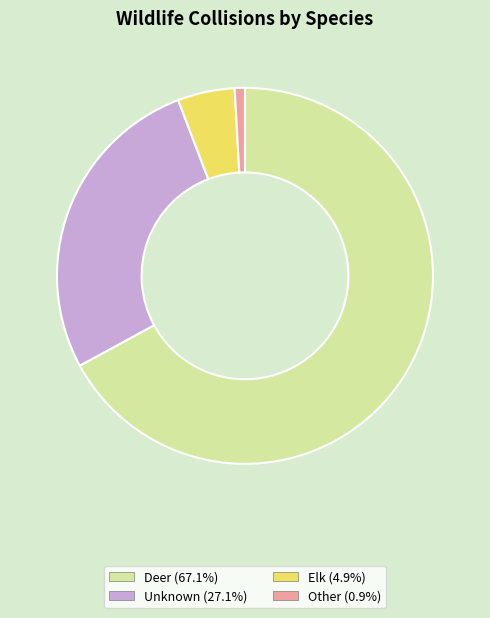

Which slice is the largest?

Deer